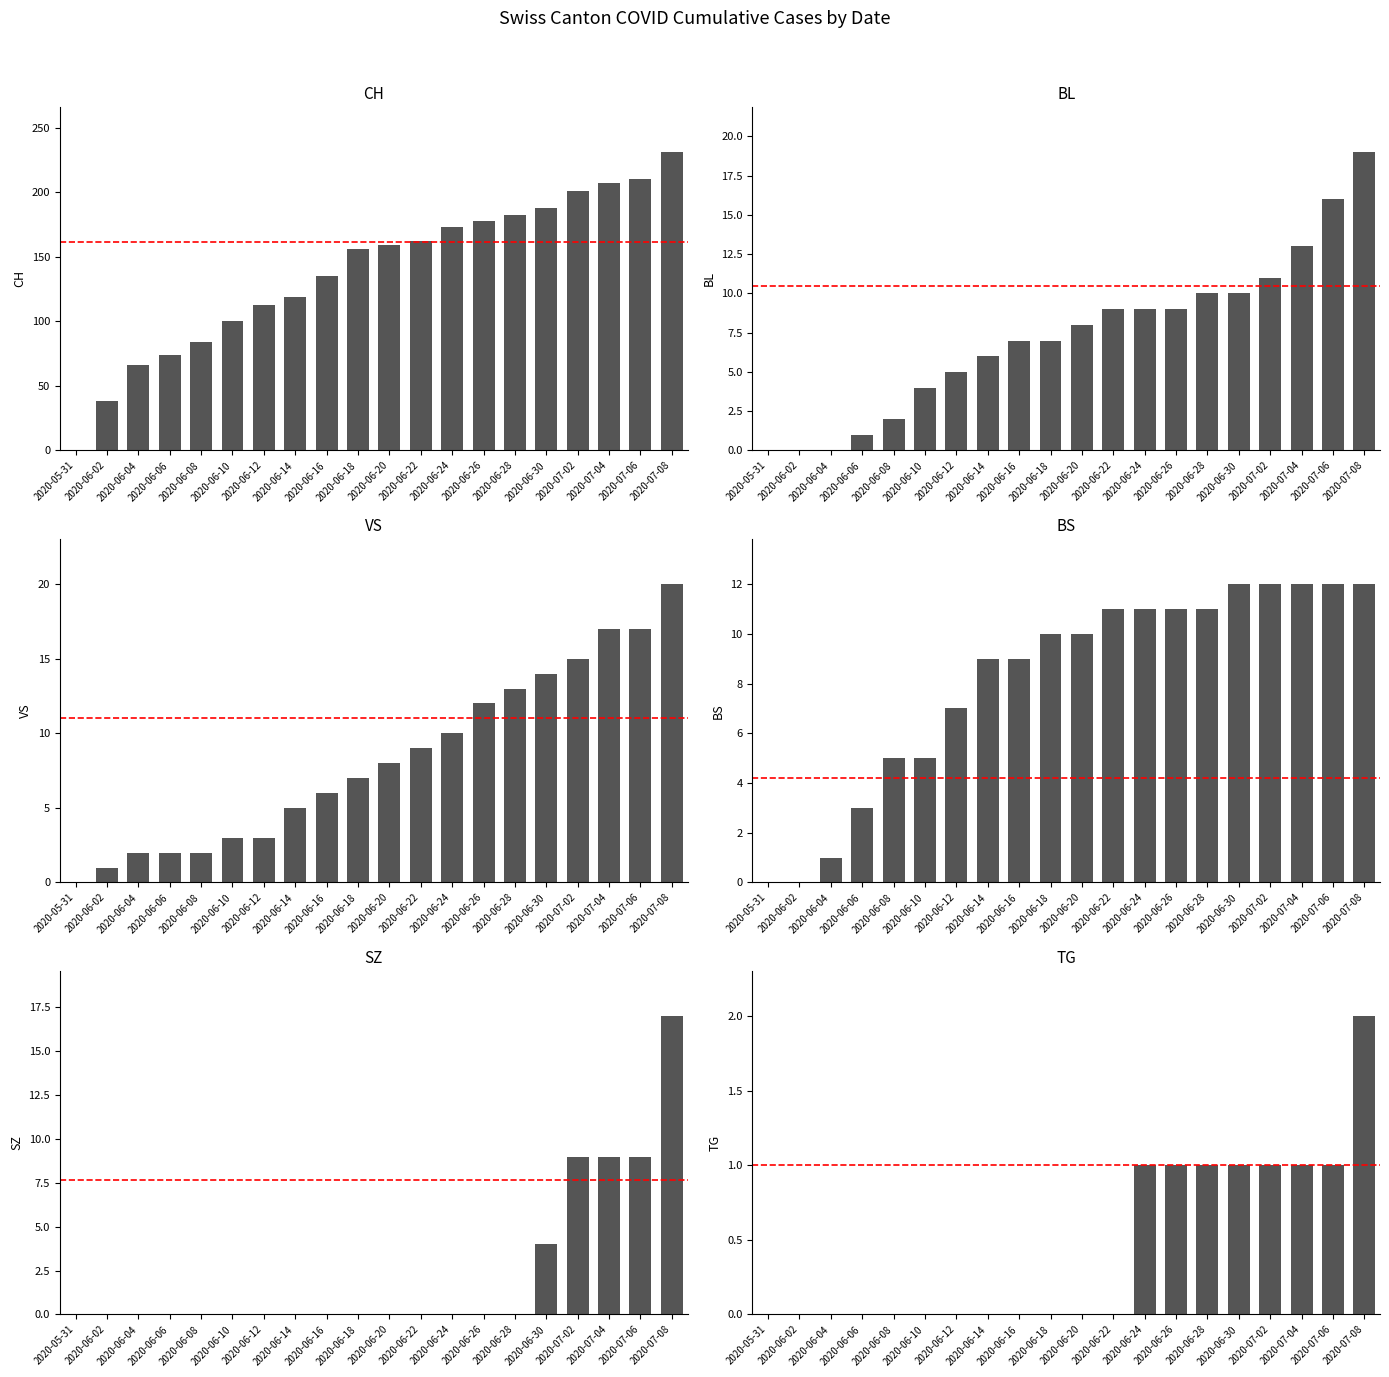

What are all the series names shown in the legend?

CH, BL, VS, BS, SZ, TG